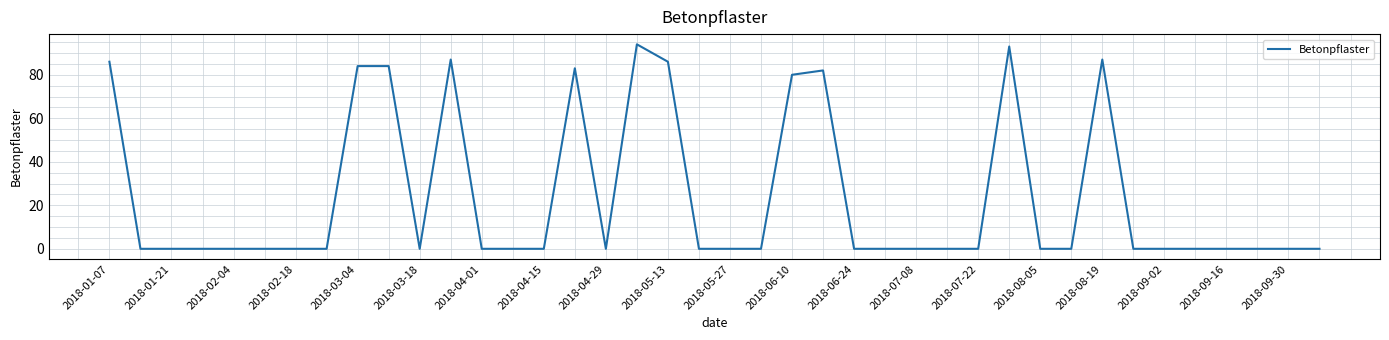

Reading left to right, extract all data points from this chart.

86	0	0	0	0	0	0	0	84	84	0	87	0	0	0	83	0	94	86	0	0	0	80	82	0	0	0	0	0	93	0	0	87	0	0	0	0	0	0	0